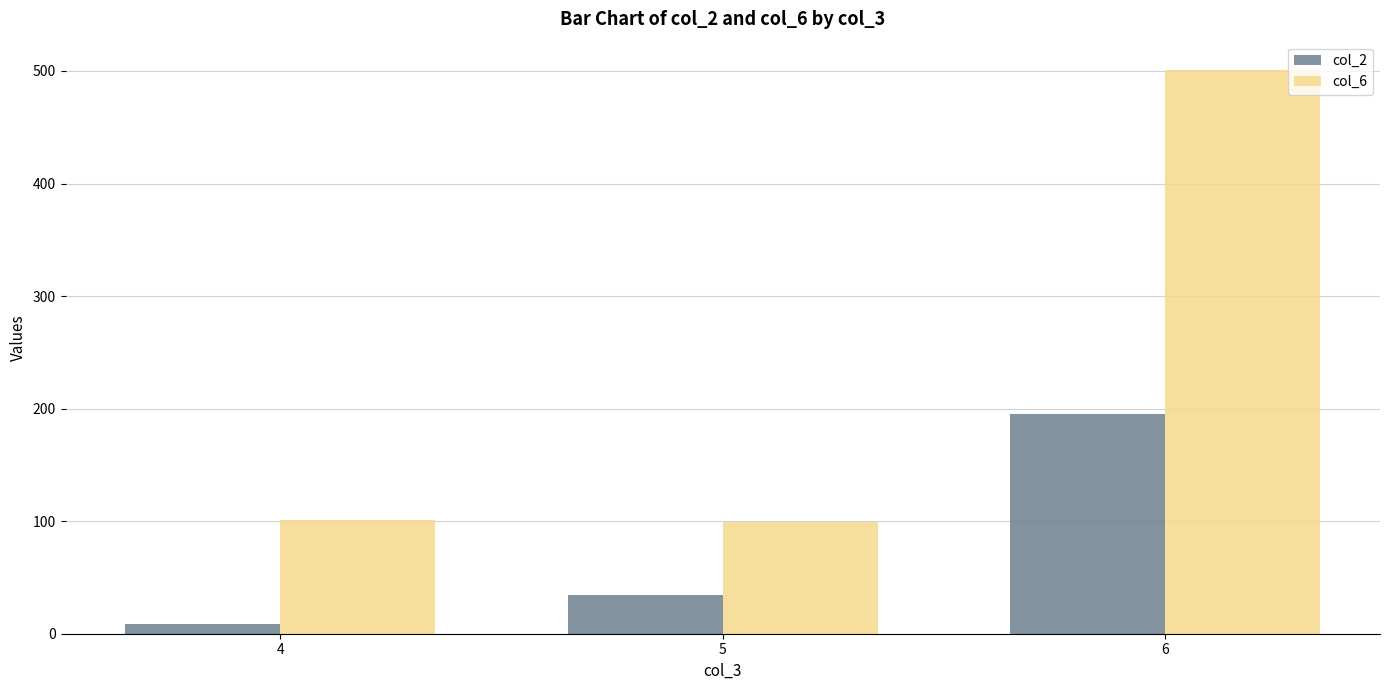

The value of col_6 at 5 is 143. True or false?

False